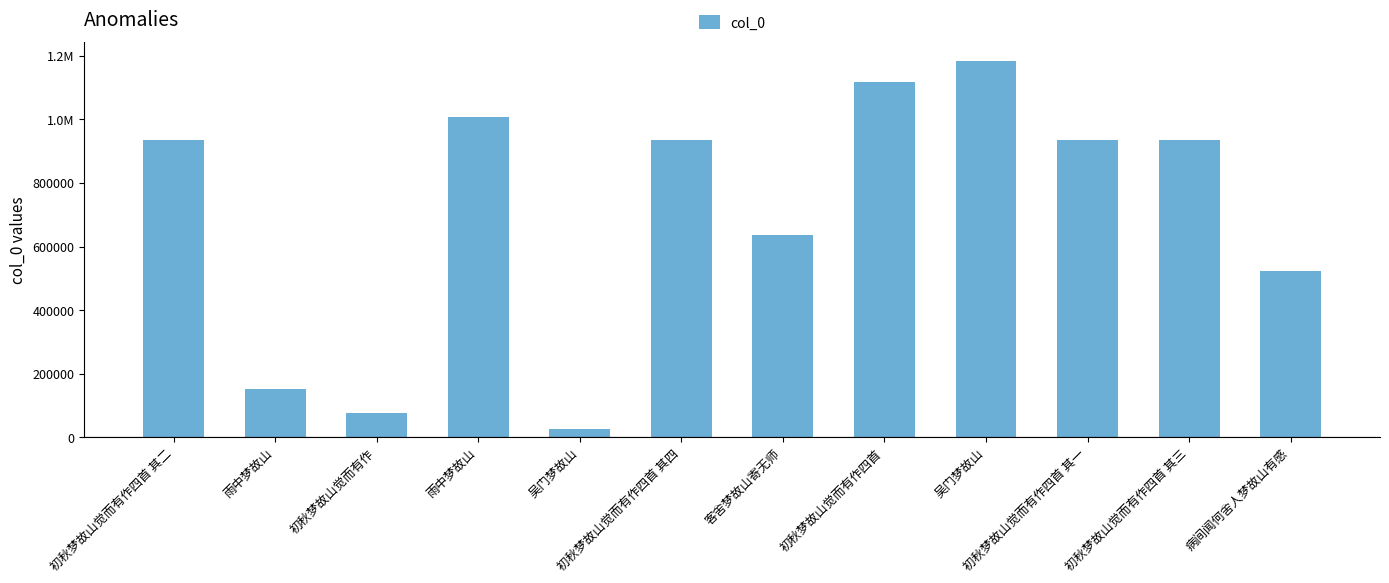

What is the maximum value shown in the chart?

1183738